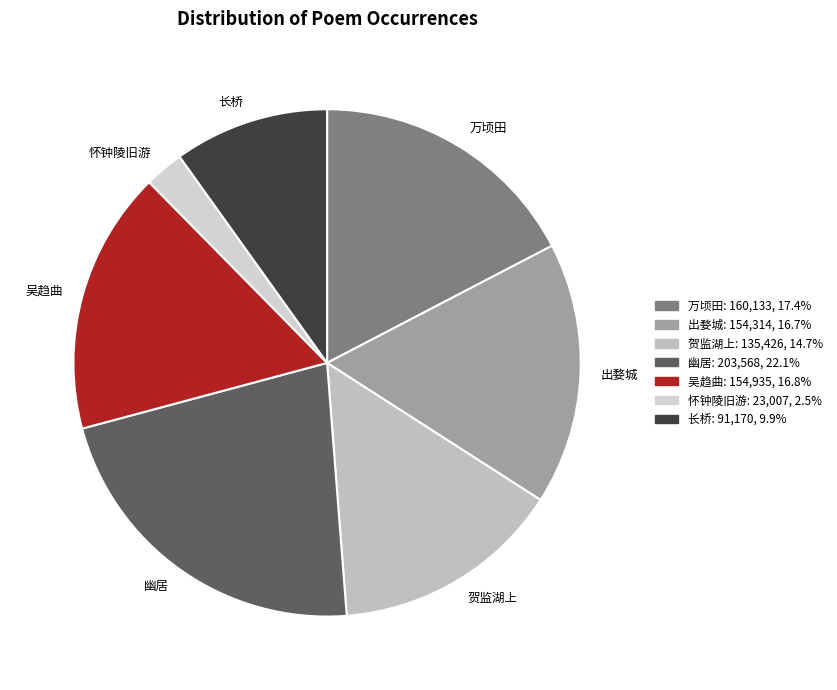

Does any single category account for the majority?

No